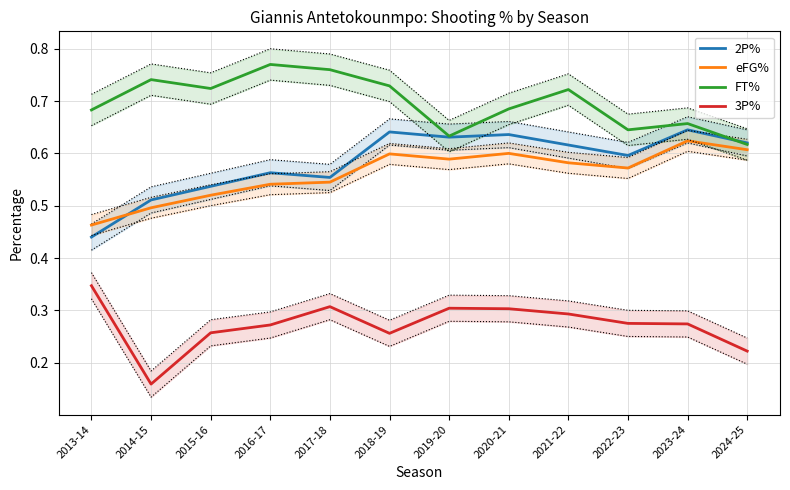

List the series in order of their peak value, lowest first.

3P%, eFG%, 2P%, FT%